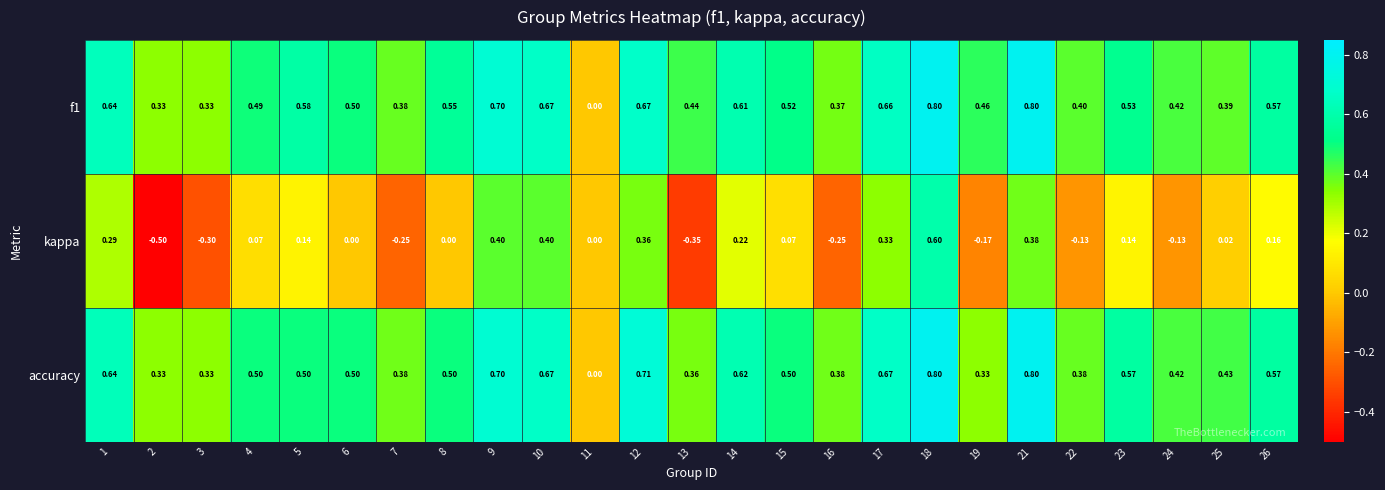

Which series has the largest range (max minus min)?

kappa